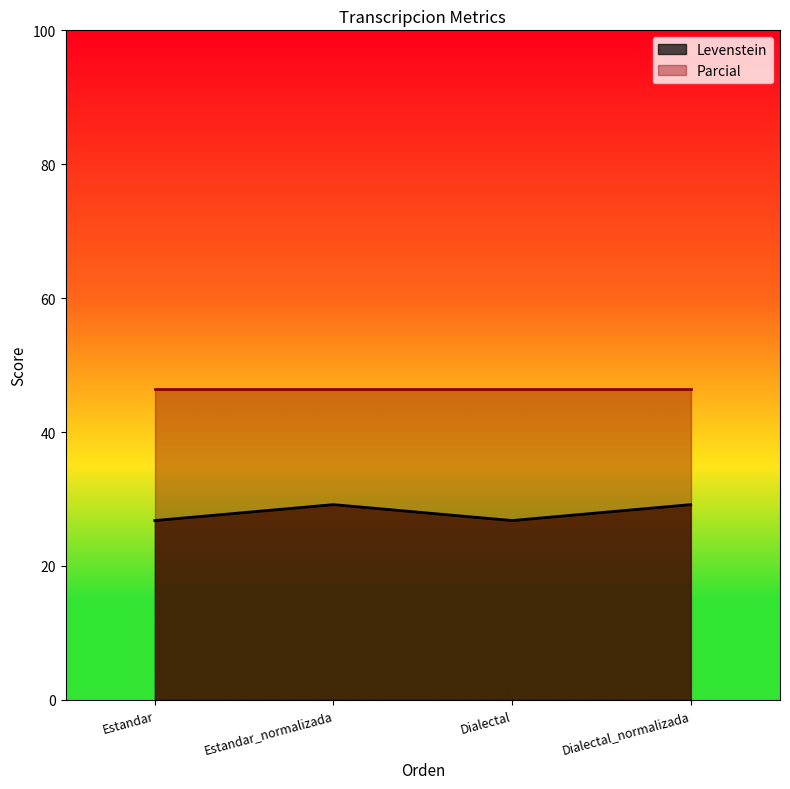

What is the average value?

28.0